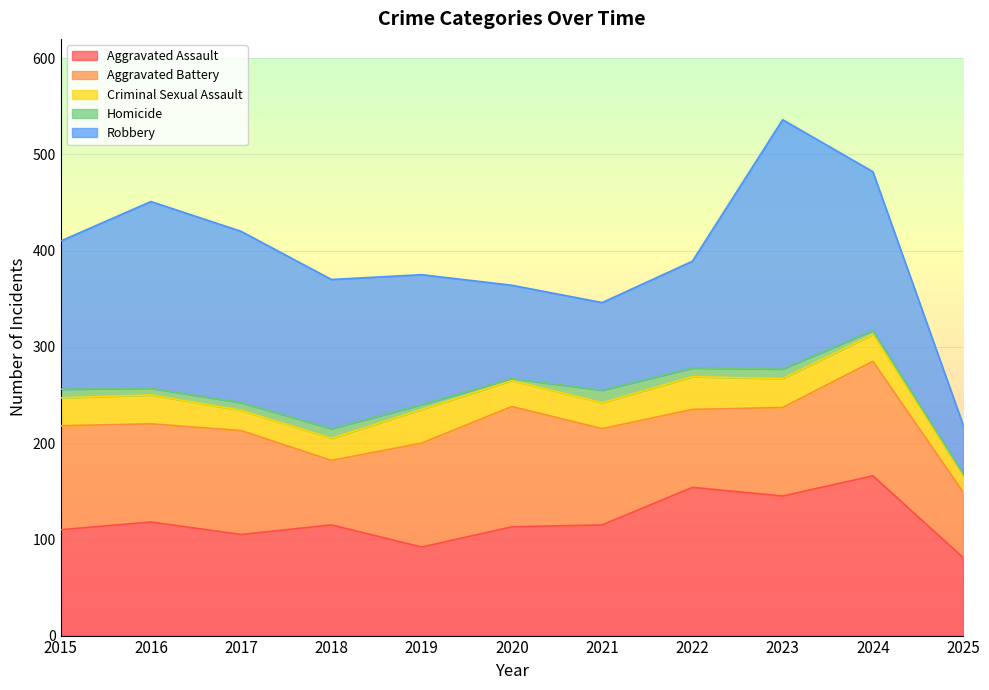

Is it true that Homicide equals 16 at 2018?

False